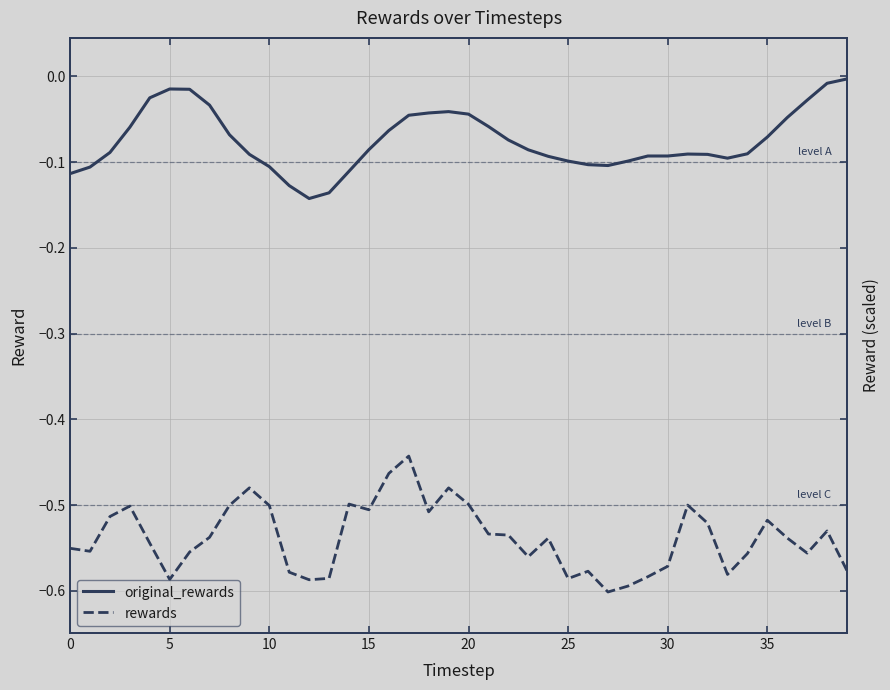

Where is original_rewards nearest to the value 0?

39